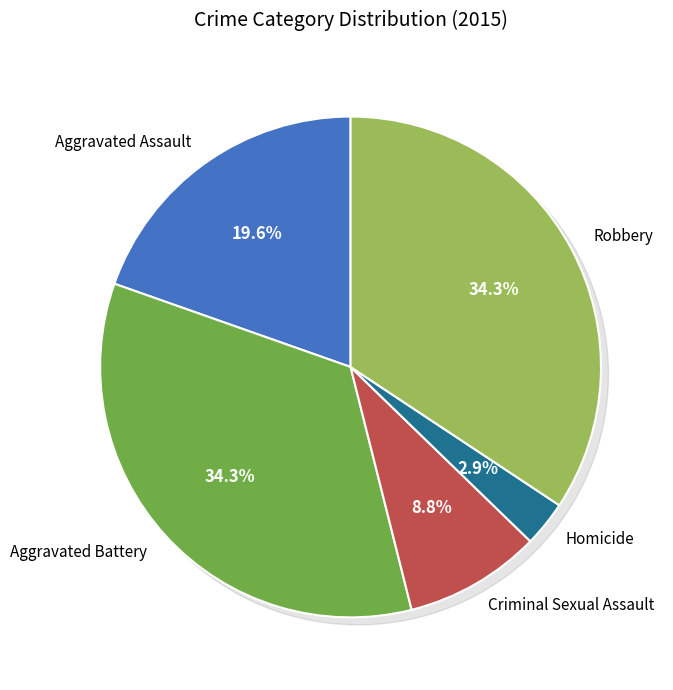

How many slices are in this pie chart?

5